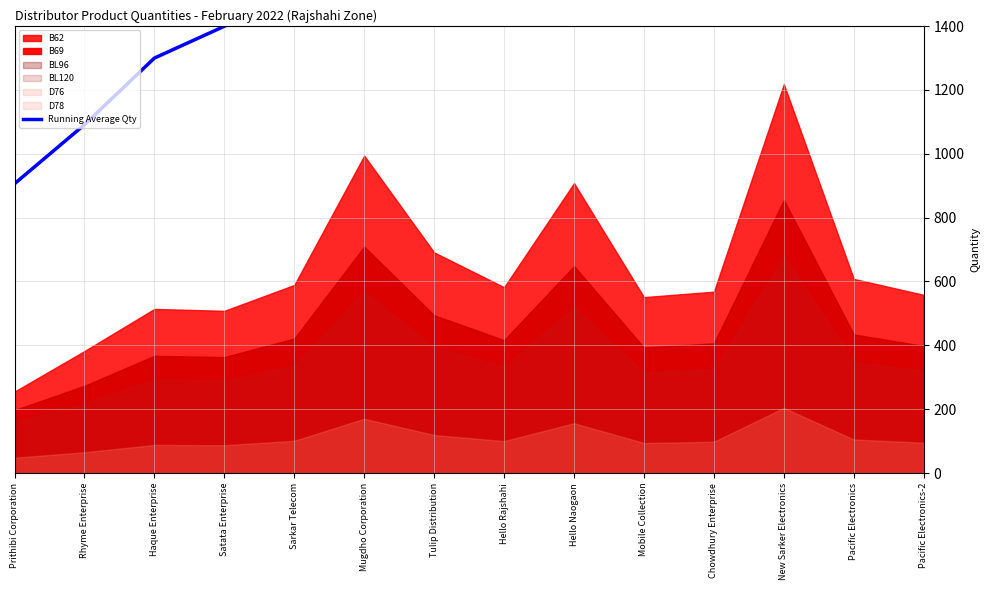

What is the greatest value displayed?

2161.6